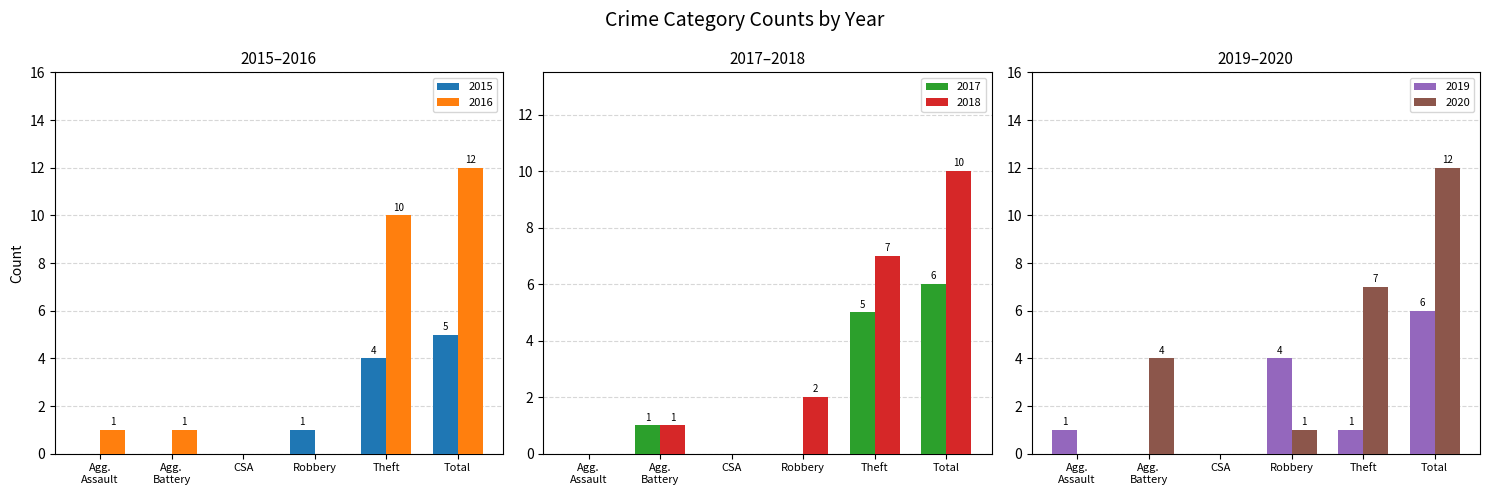

The 2015 series shows 0 at Robbery. True or false?

False